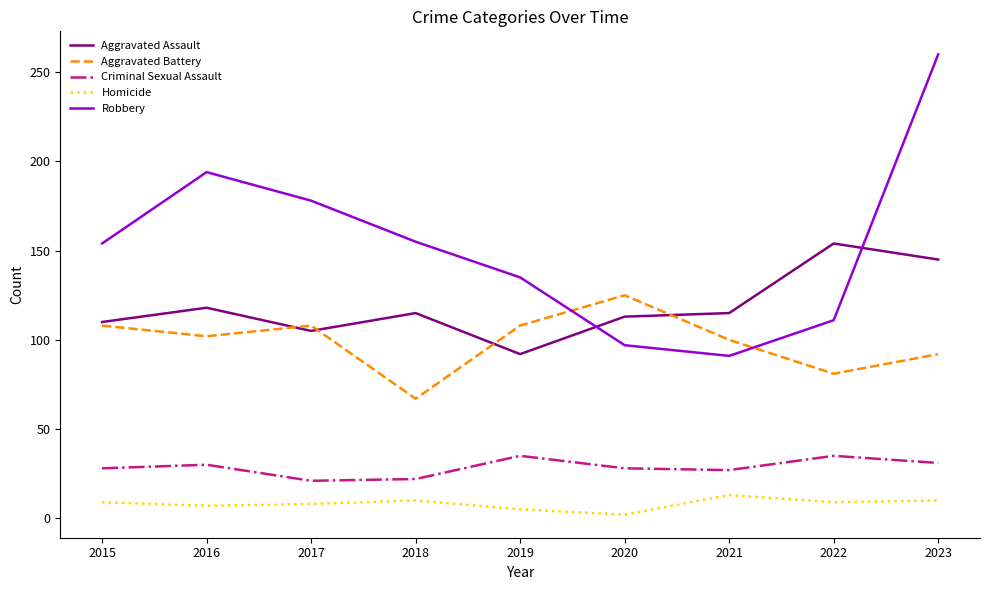

In Robbery, how many points are lower than both neighbors (excluding endpoints)?

1